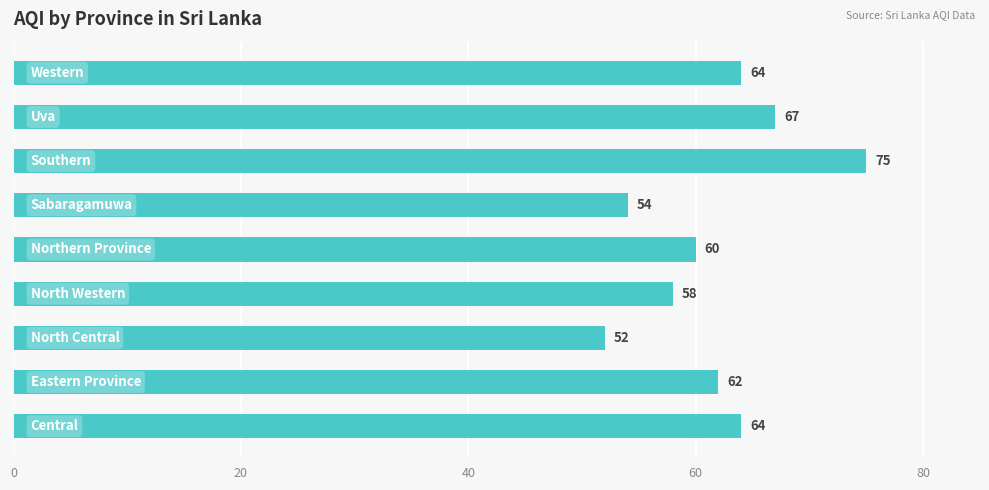

What is the maximum value shown in the chart?

75